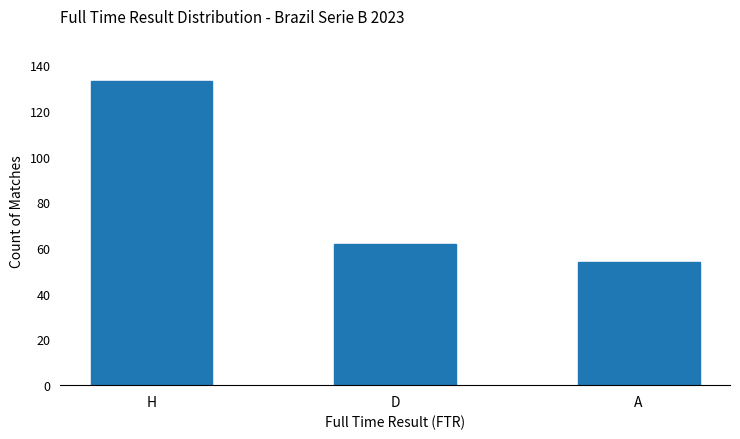

Which label corresponds to the largest value in the chart?

H